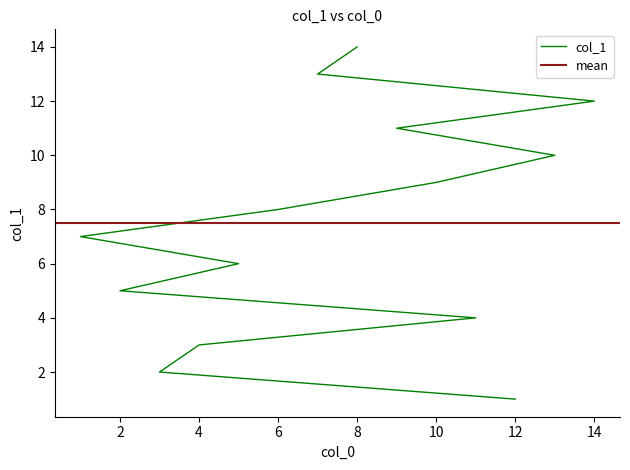

True or false: the data shows 12 at 14.

True